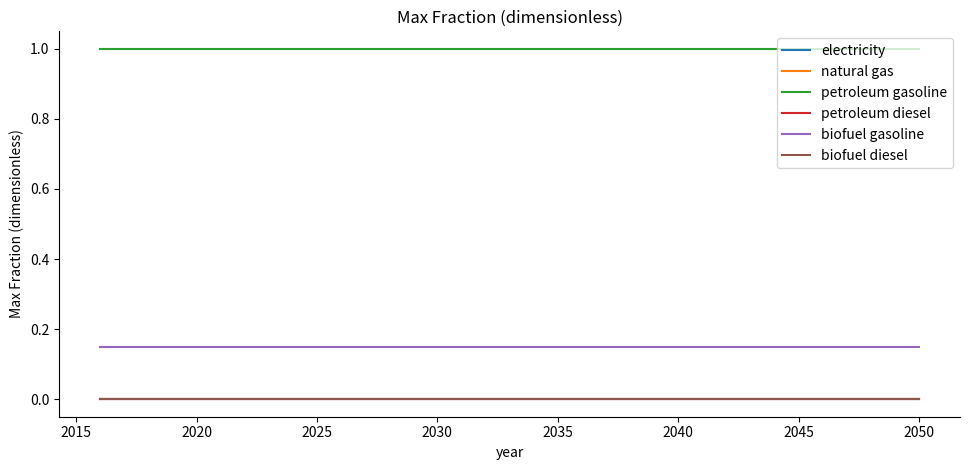

Does the chart display data point markers on the line(s)?

No